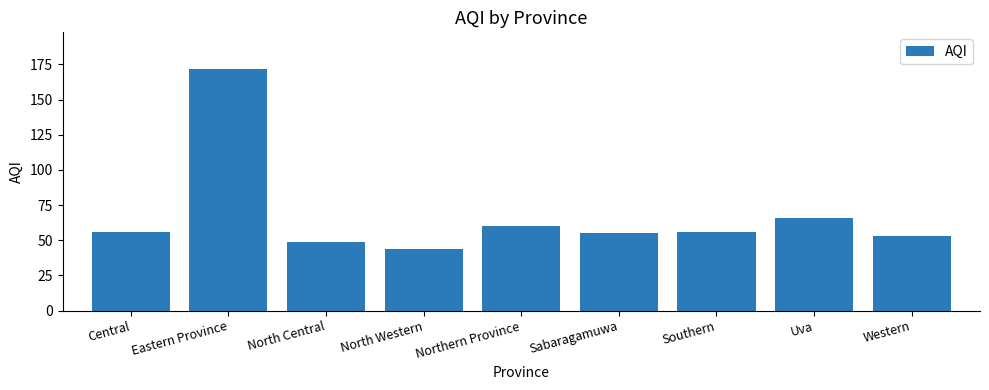

How many bars are there in total?

9